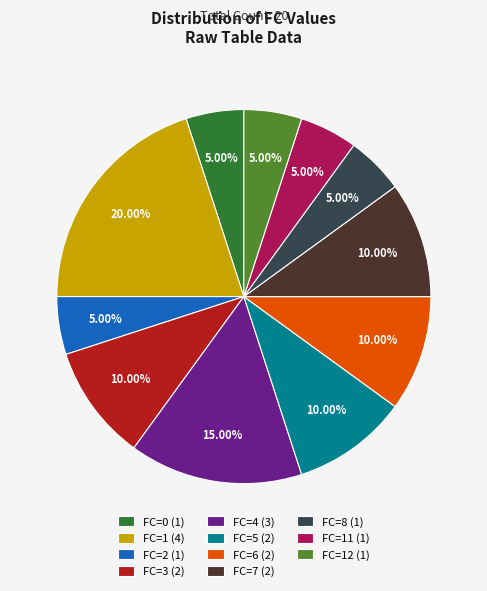

Combined, do FC=0 (1) and FC=1 (4) account for over 50%?

No